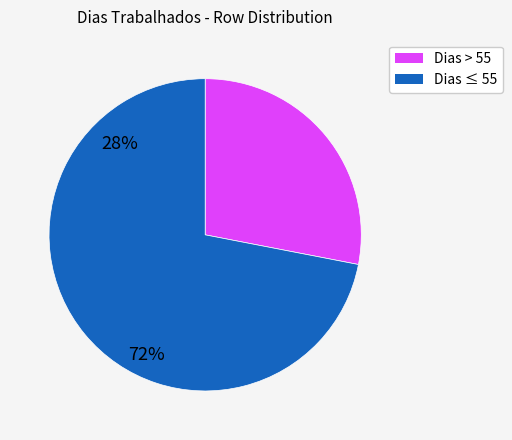

Is there a majority slice in this chart?

Yes